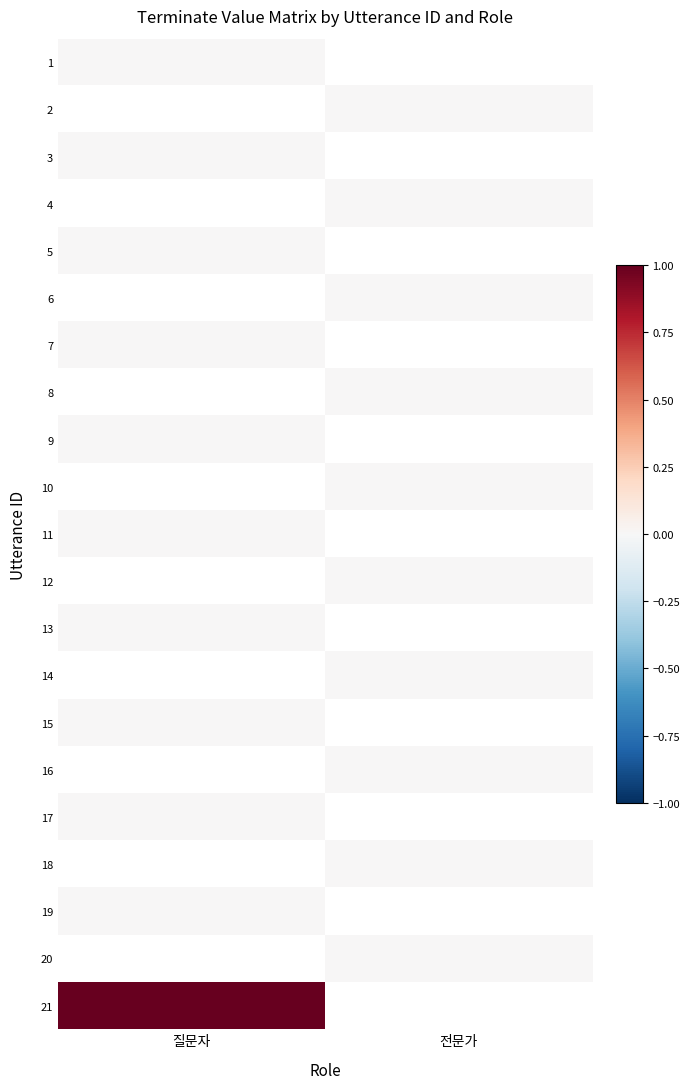

How many categories are shown in the chart?

2